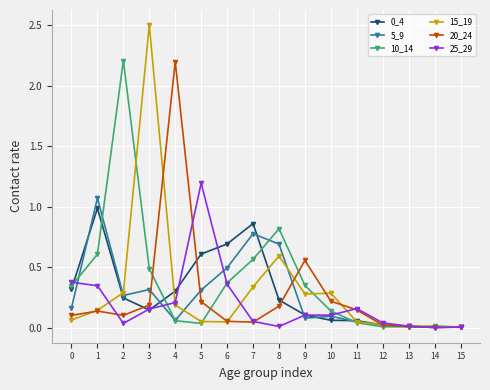

True or false: 25_29 has a value of 0.0 at 13.

True